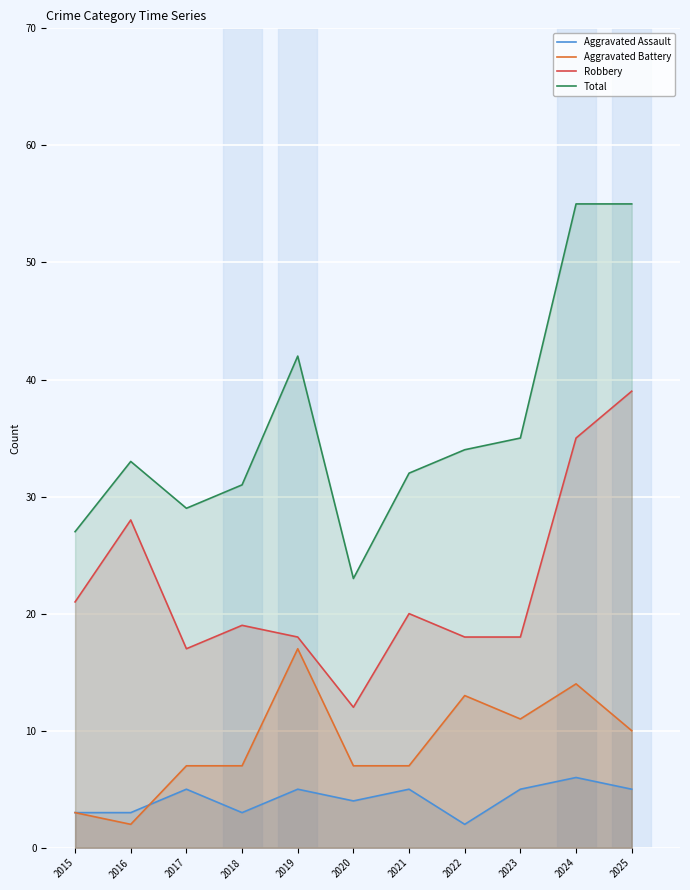

True or false: Total has more than 1 points higher than both neighbors.

True